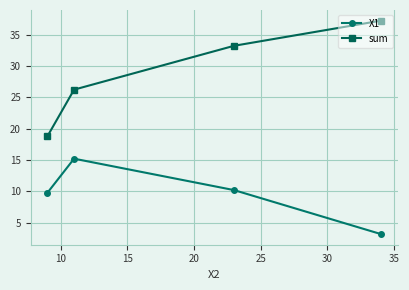

Rank the series by their average value, from highest to lowest.

sum, X1